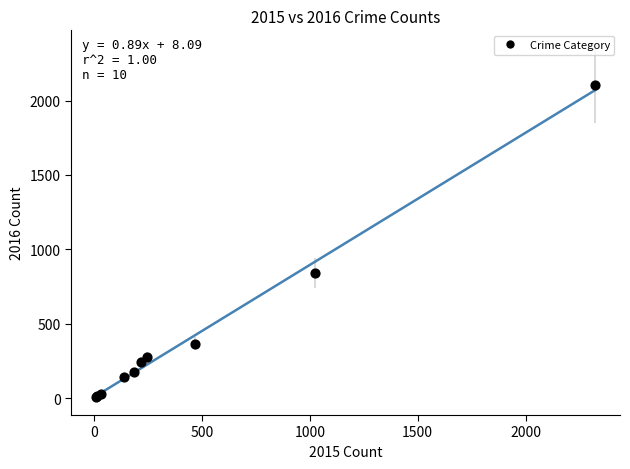

What Y value in the scatter plot is closest to 1053?

844